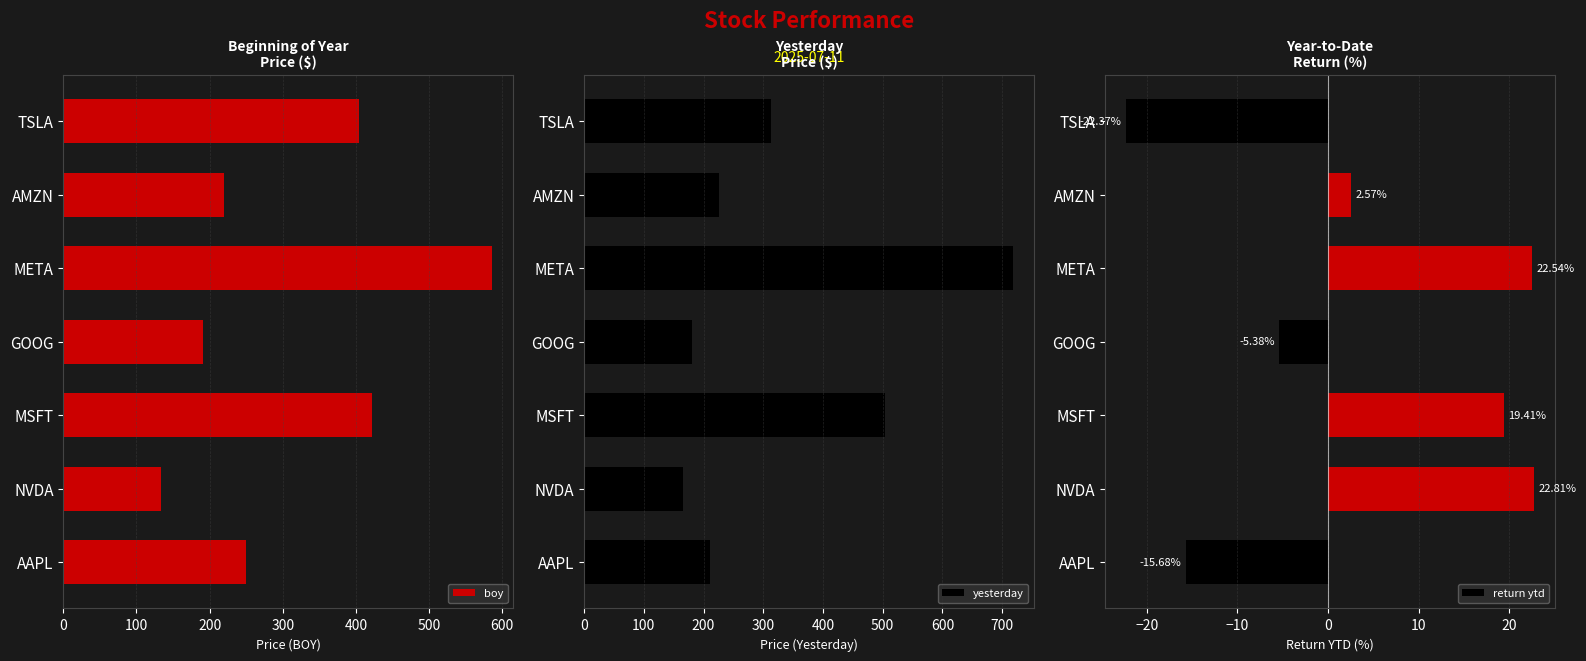

What is the difference between the second highest and second lowest values in the yesterday series?

323.1